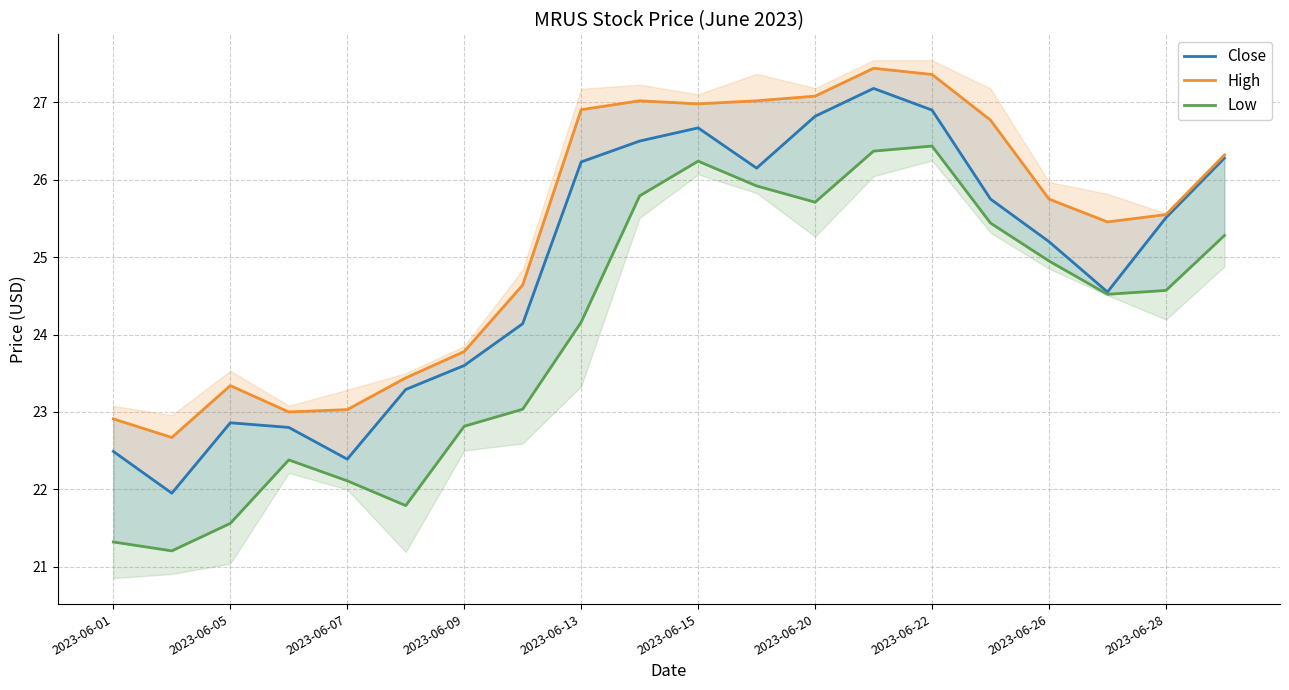

How many lines are shown in the chart?

3